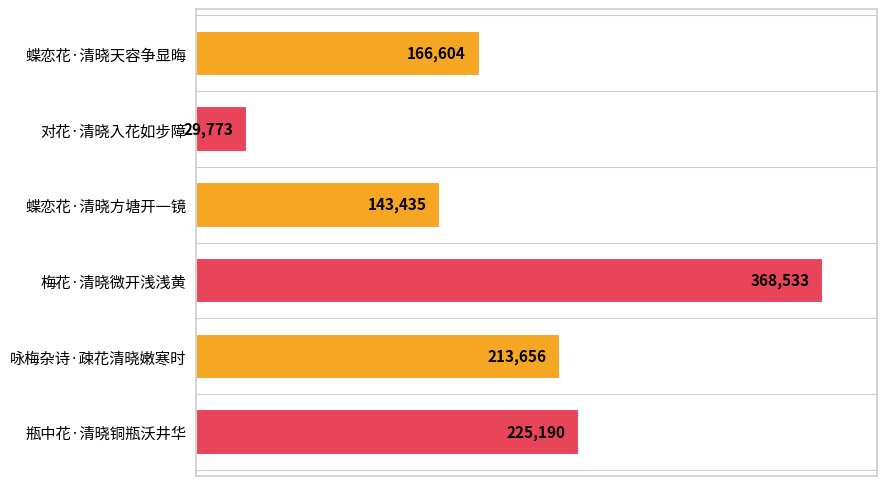

Which label corresponds to the smallest value in the chart?

对花·清晓入花如步障